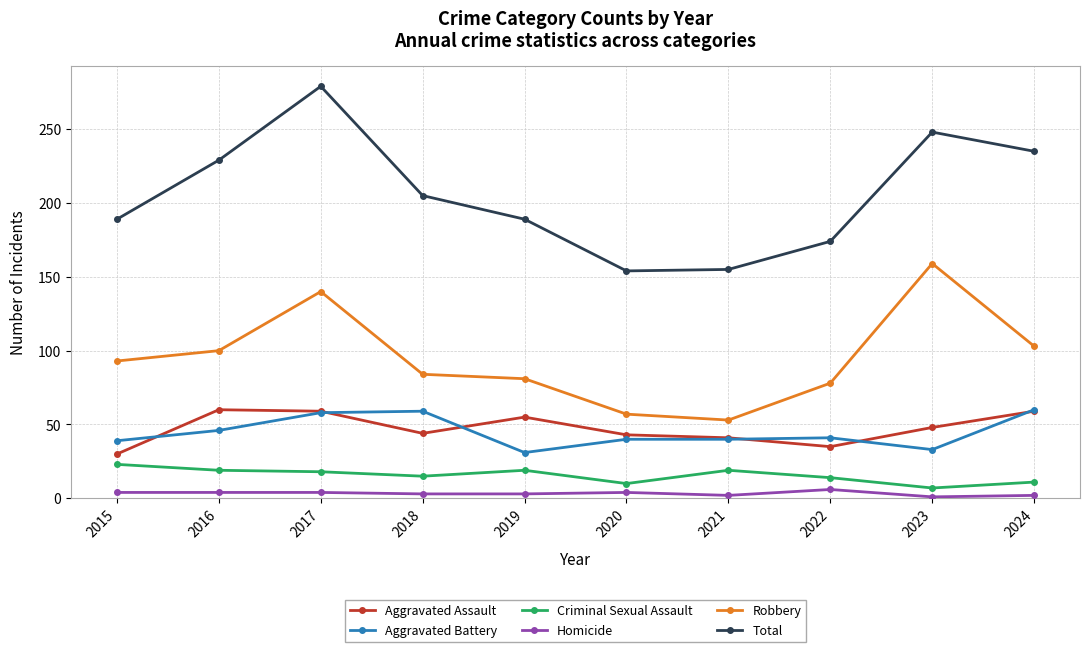

Which series changed the most between 2016 and 2018?

Total